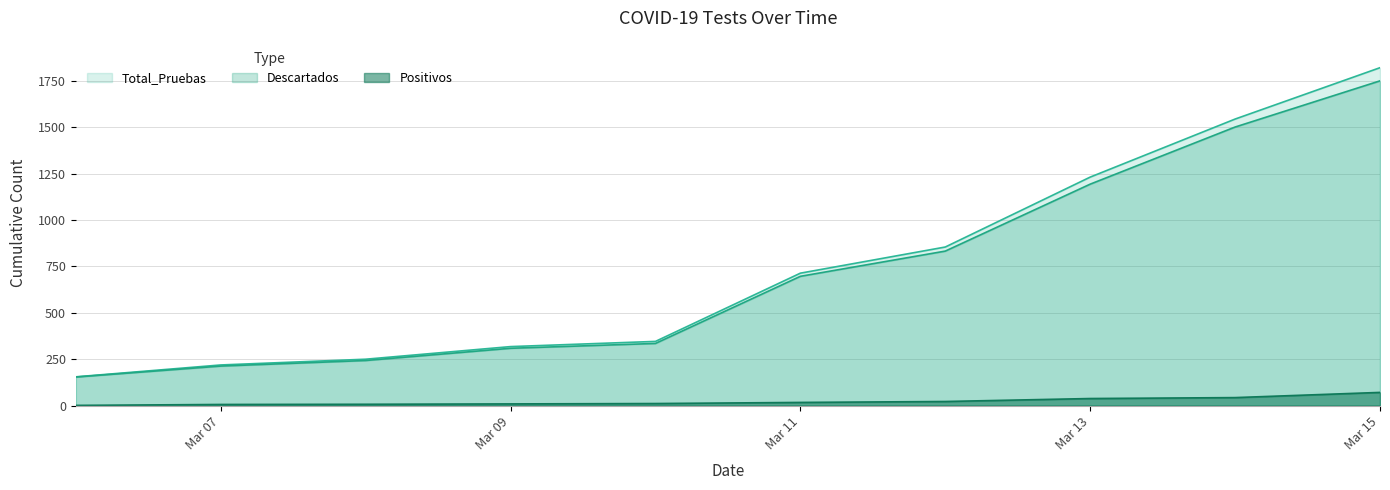

At which label does Positivos reach its peak?

Mar 15